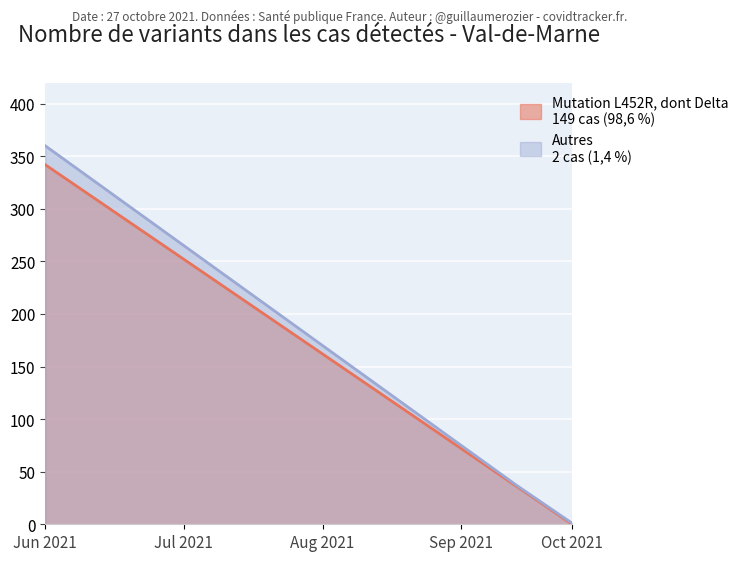

At which category does the chart reach its peak across all series?

Jun 2021